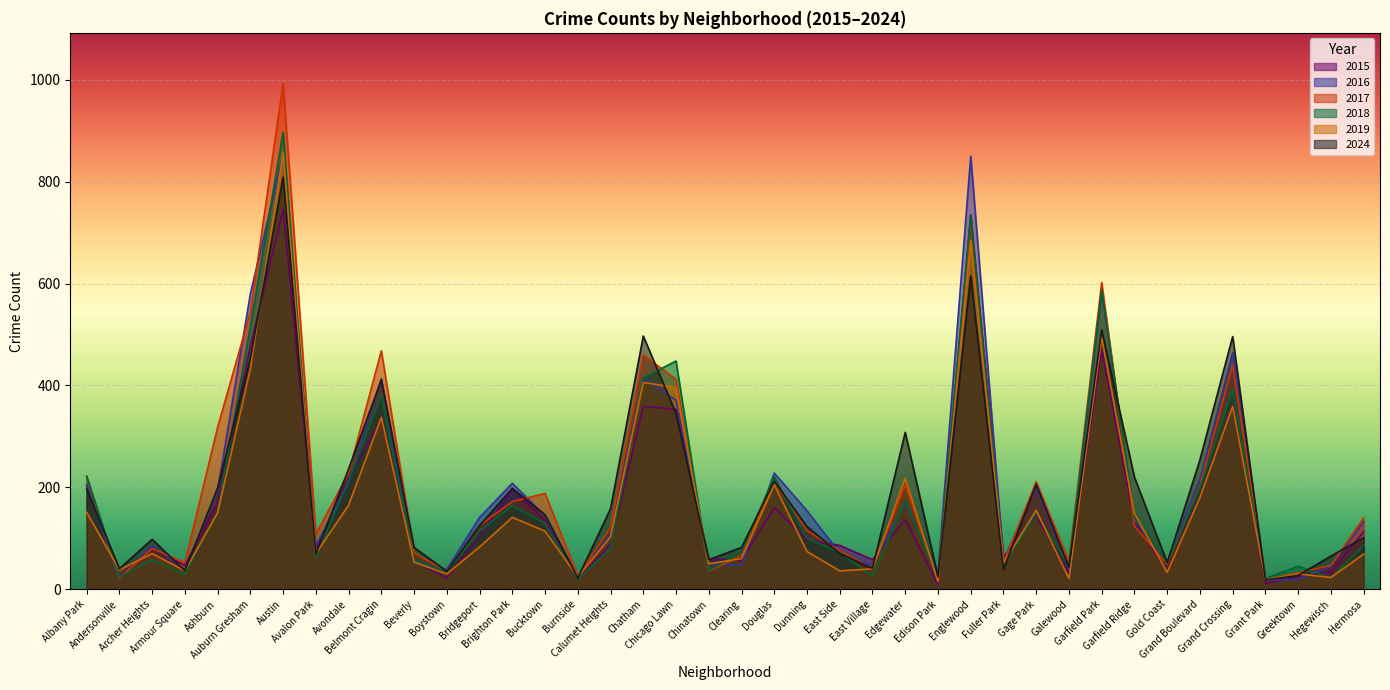

What is the label of the 17th point from the left?

Calumet Heights